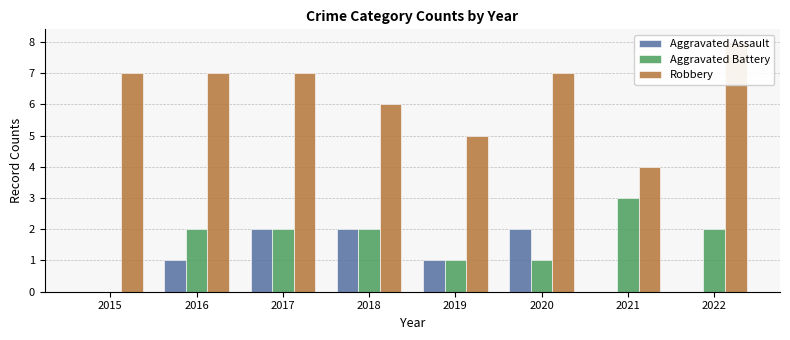

Between 2016 and 2018, which series saw the biggest shift?

Aggravated Assault